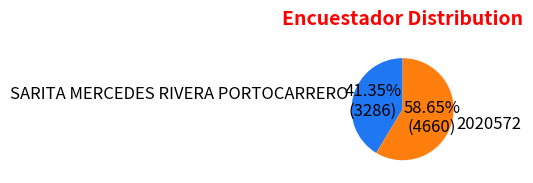

The SARITA MERCEDES RIVERA PORTOCARRERO slice represents 34% of the pie. True or false?

False